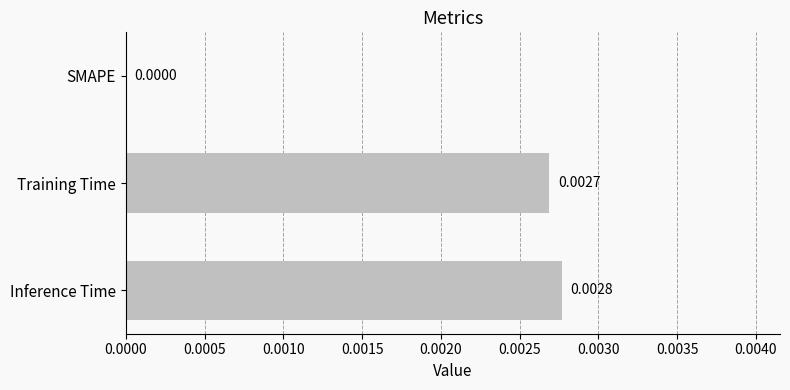

Does the chart contain stacked bars?

No